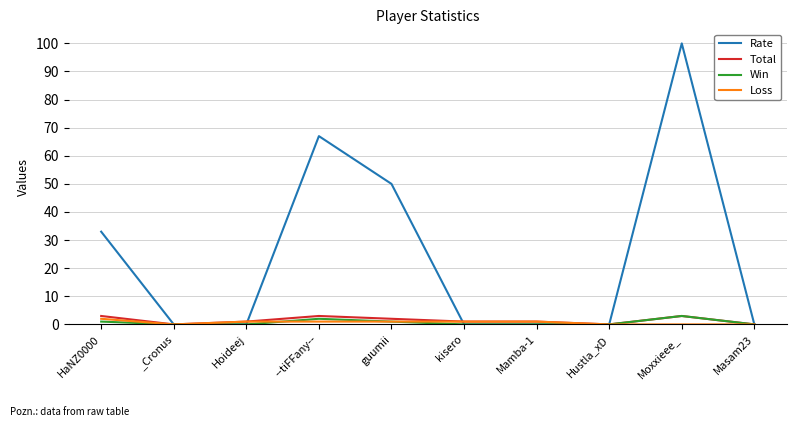

Does the chart have visible grid lines?

Yes